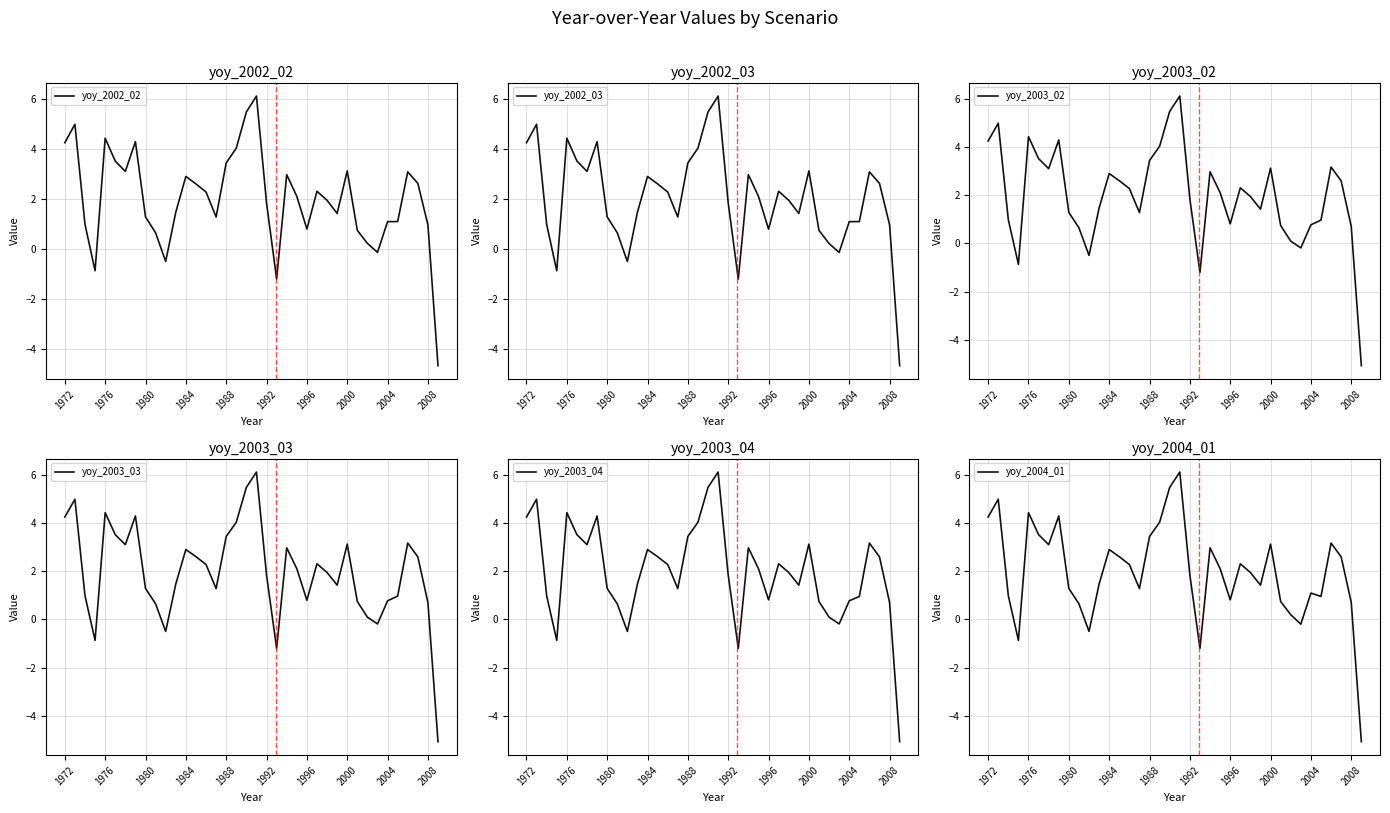

How many negative values does the yoy_2003_03 series have?

5